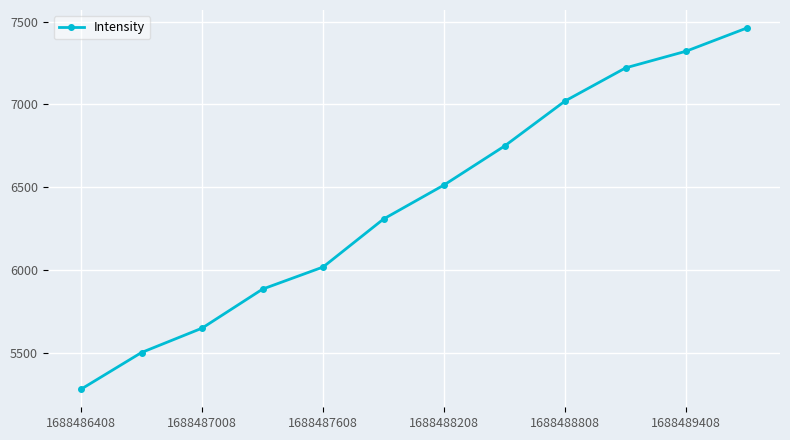

What is the greatest value displayed?

7460.8